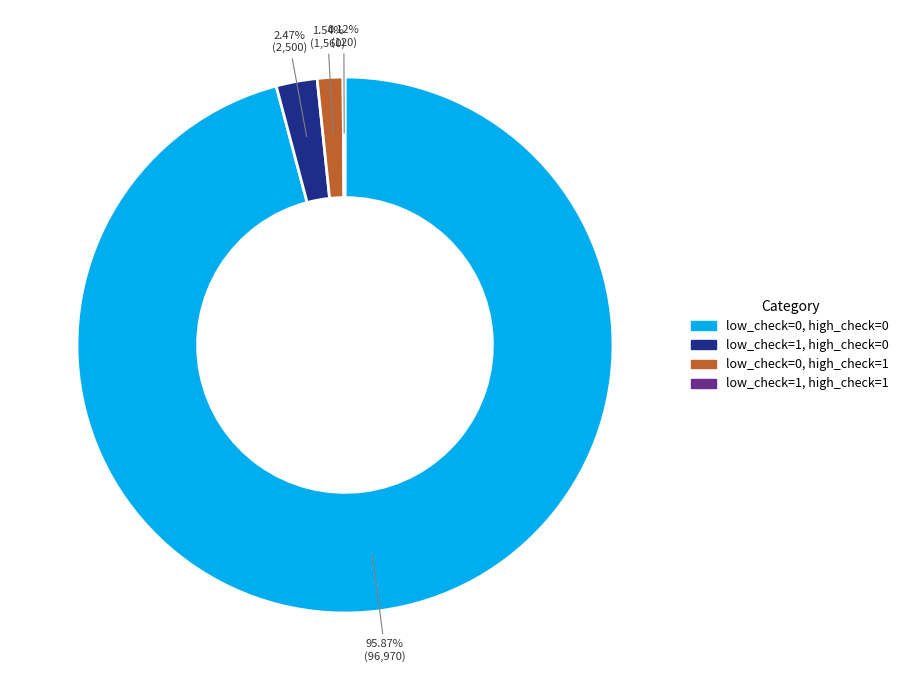

To the nearest percent, what is the average slice percentage?

25%